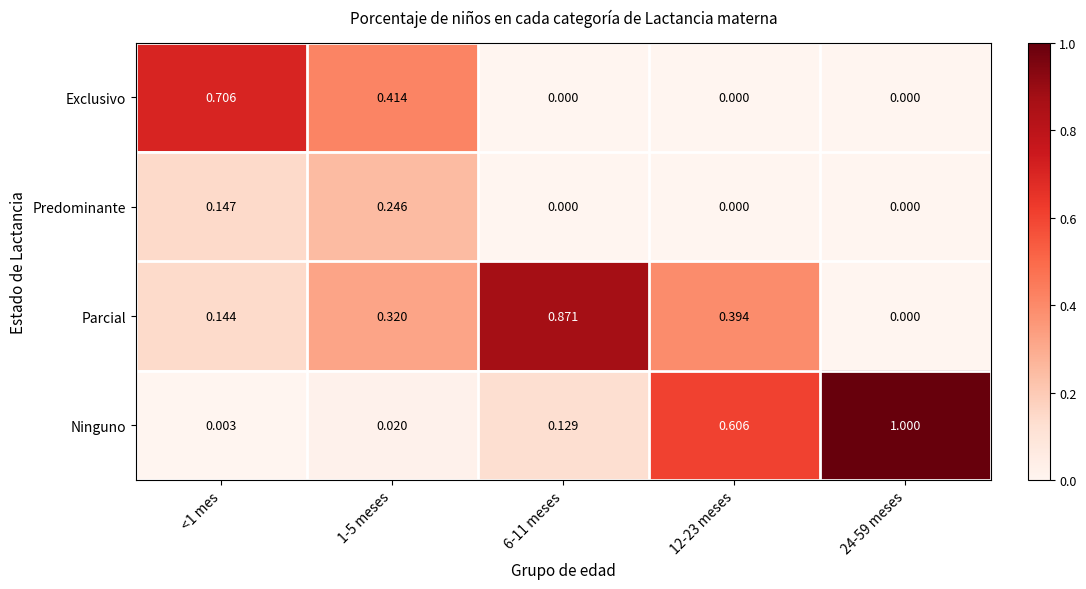

Rank the series at <1 mes from lowest to highest value.

Ninguno, Parcial, Predominante, Exclusivo